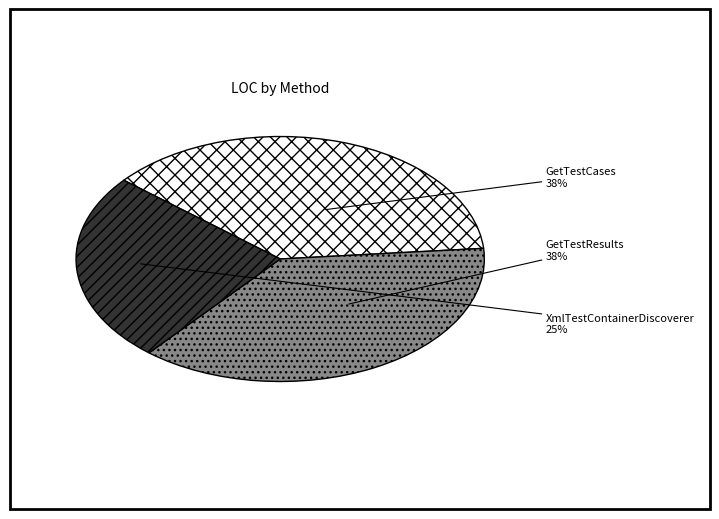

To the nearest percent, what is the average slice percentage?

33%